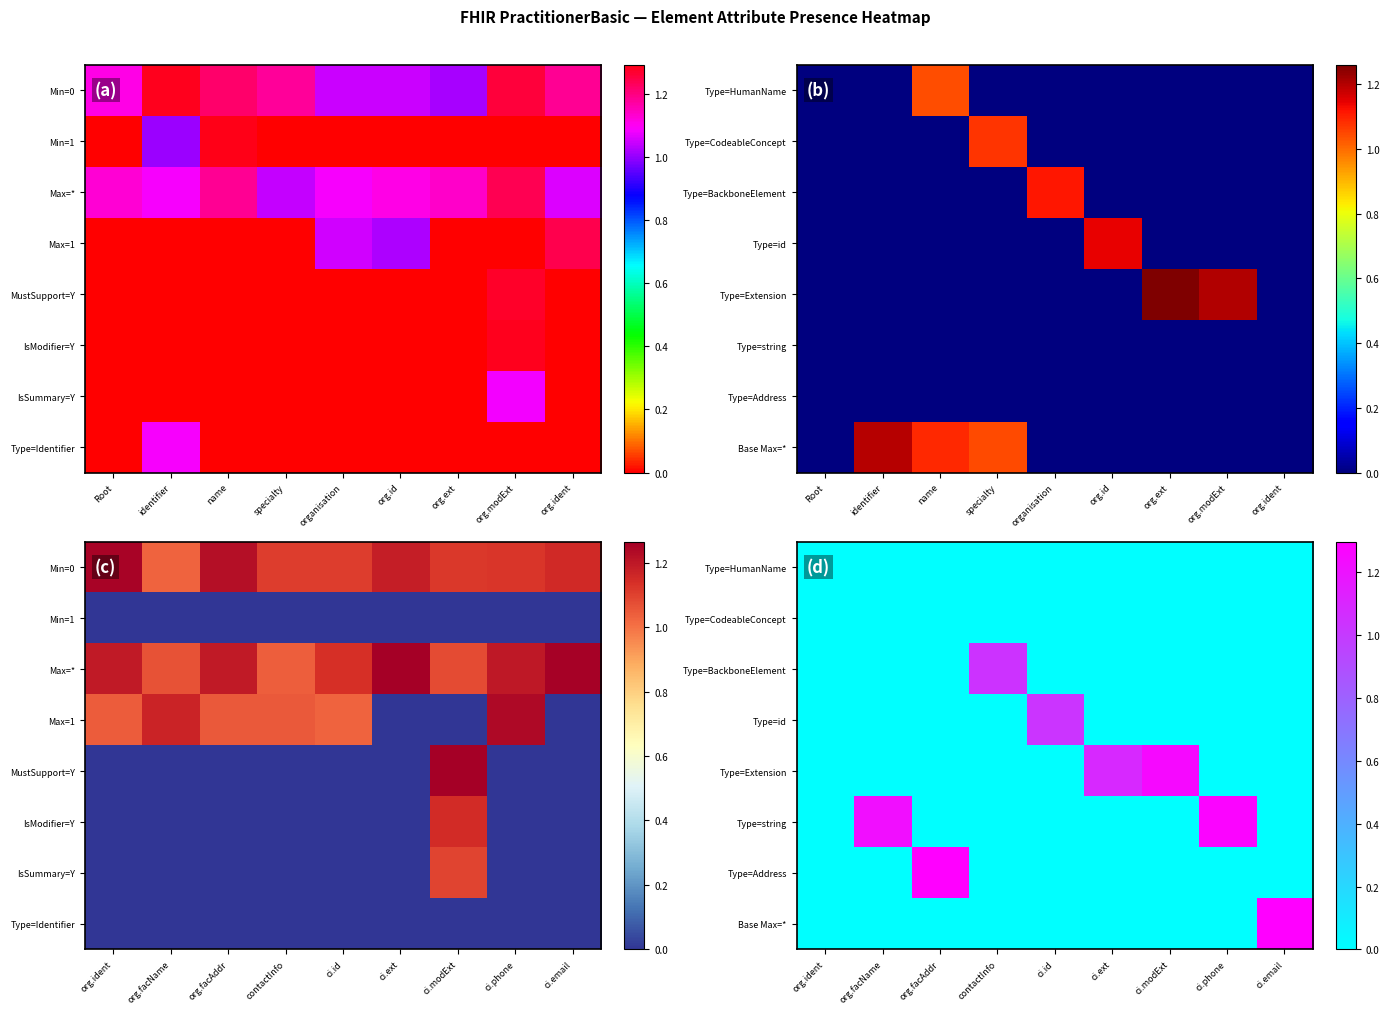

Which label corresponds to the largest value in the chart?

ci.email